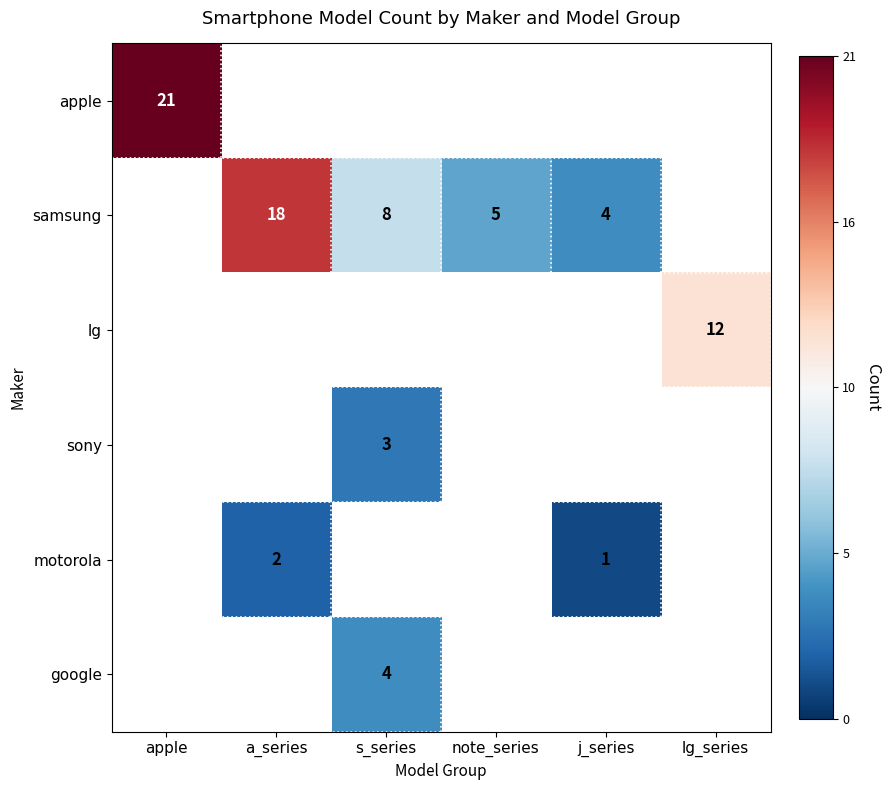

Count the number of categories in the chart.

6